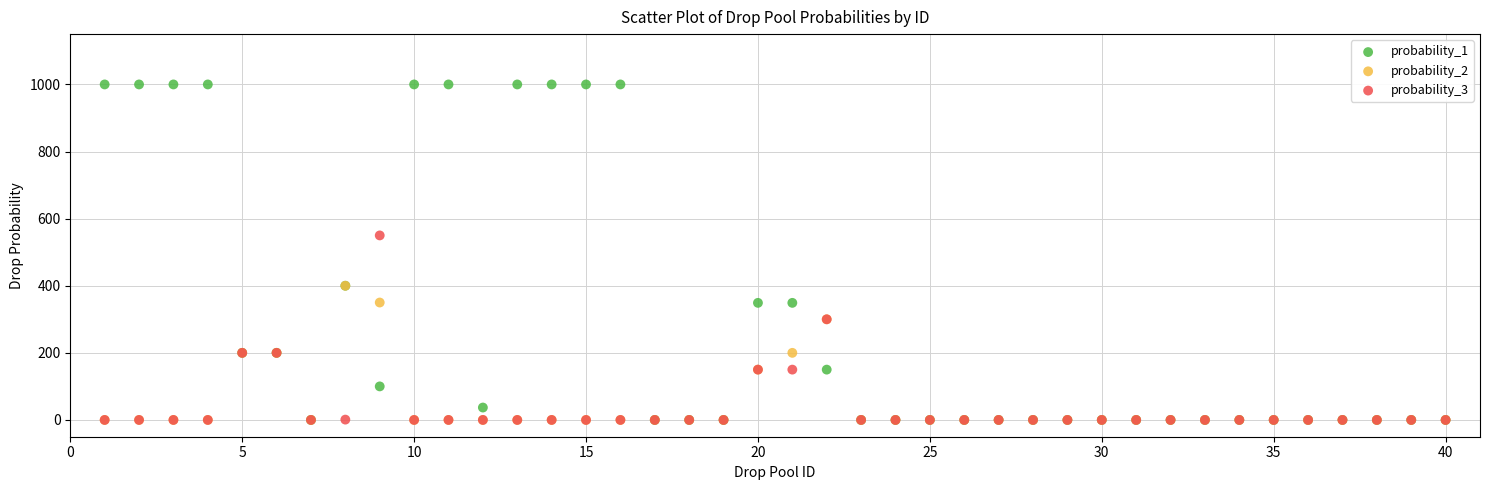

Across all series, what Y value is closest to 500?

550